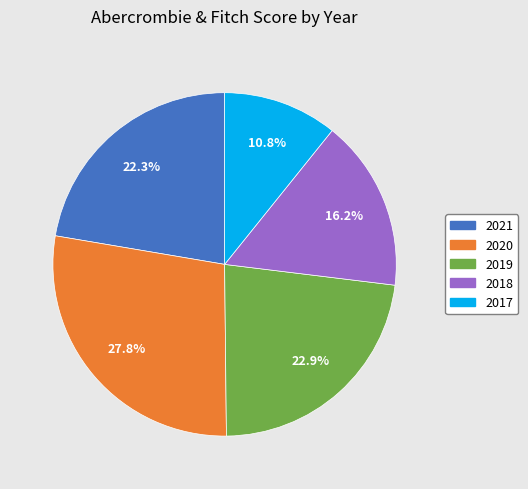

What percentage do 2019 and 2021 together represent?

45.2%